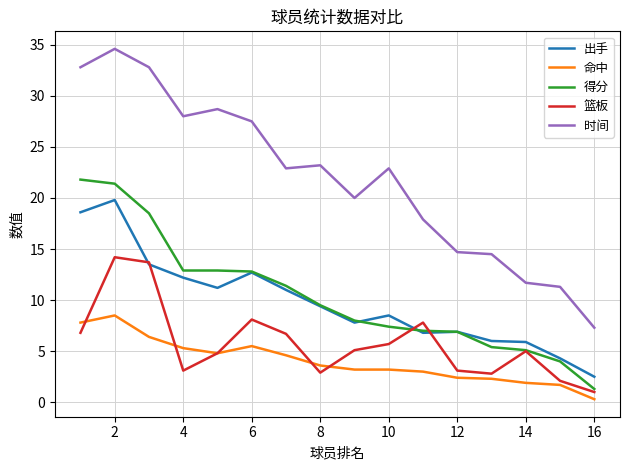

True or false: 时间 and 篮板 intersect in this chart.

False